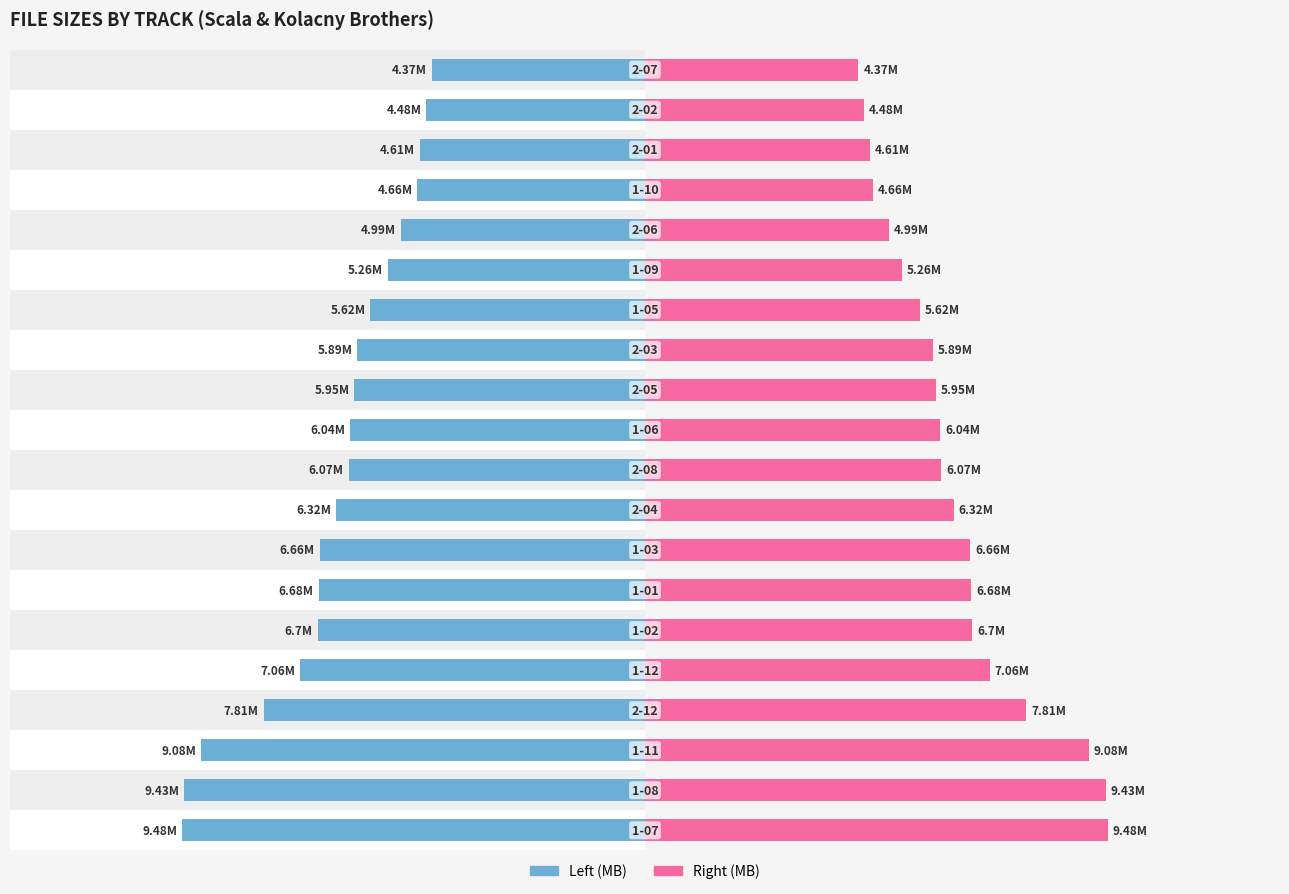

Where is Size (MB) nearest to the value -6?

10